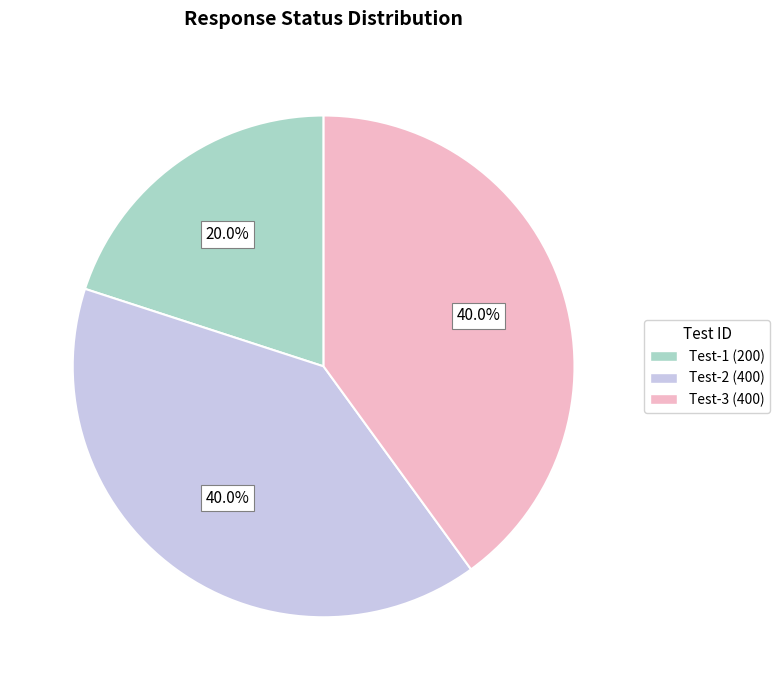

Between Test-2 (400) and Test-1 (200), which is larger?

Test-2 (400)